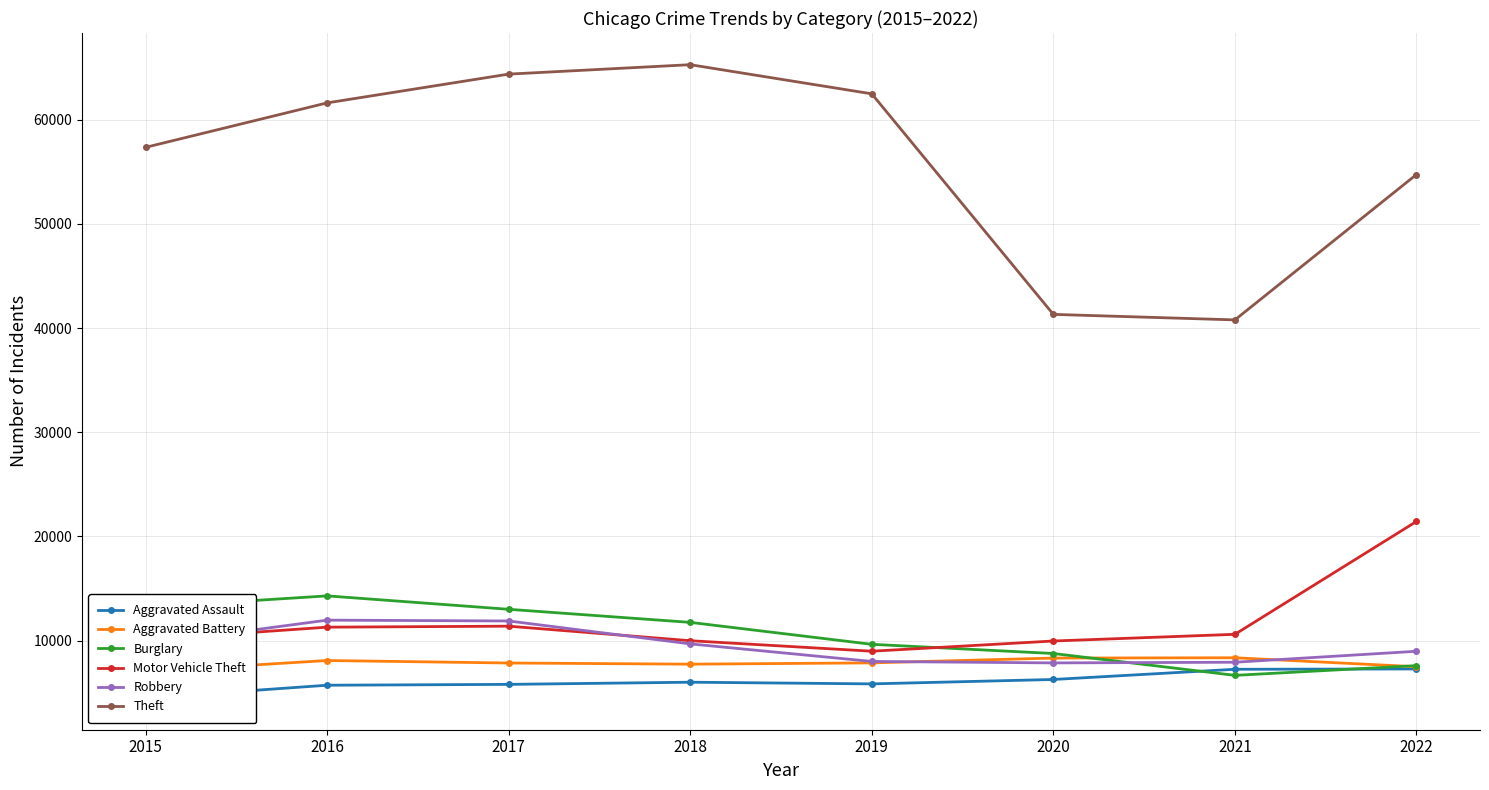

What is the total value across all series at 2021?

81551